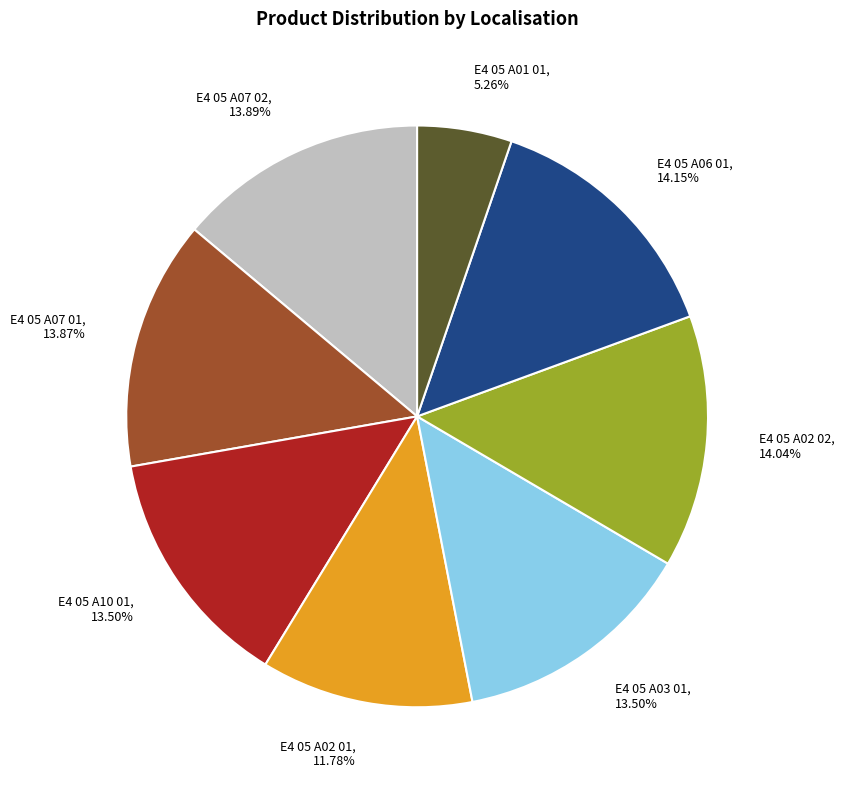

Which category has the smallest portion of the pie?

E4 05 A01 01